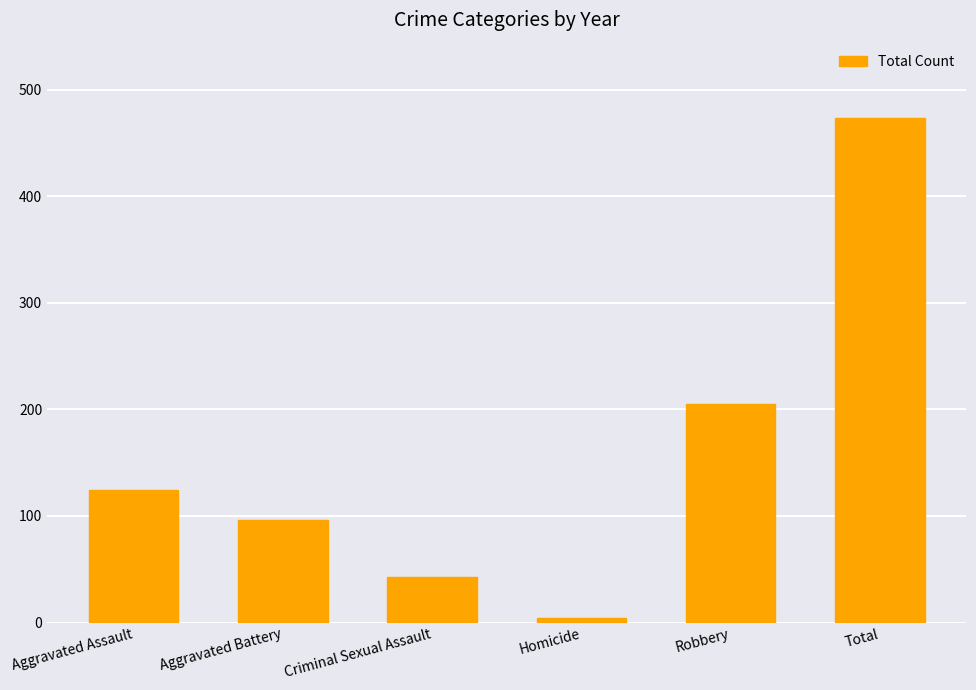

Reading left to right, extract all data points from this chart.

124	96	43	4	205	473